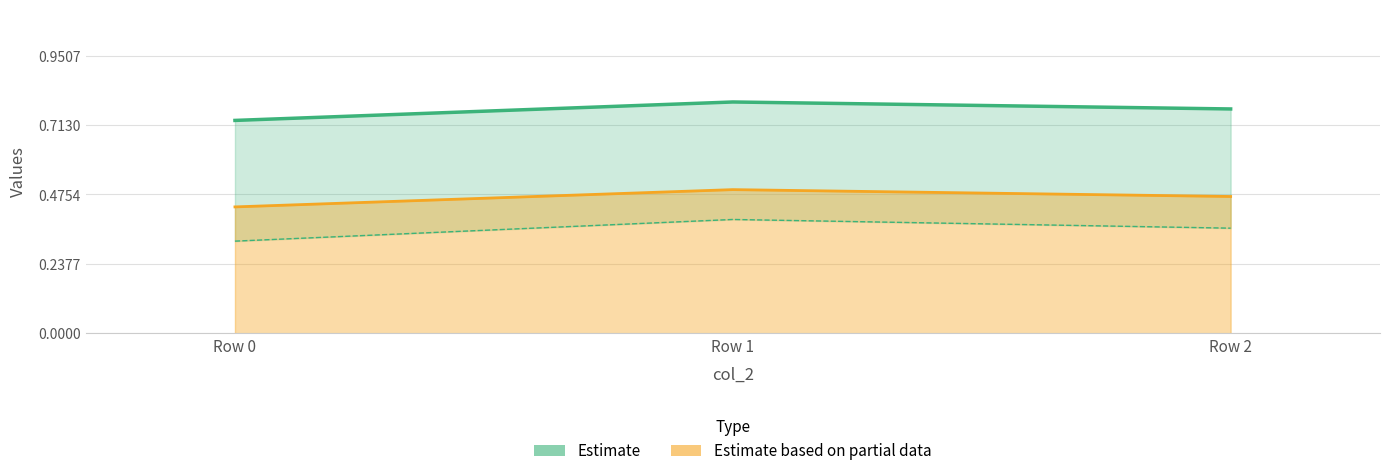

List the labels in order of value, smallest first.

Row 0, Row 2, Row 1